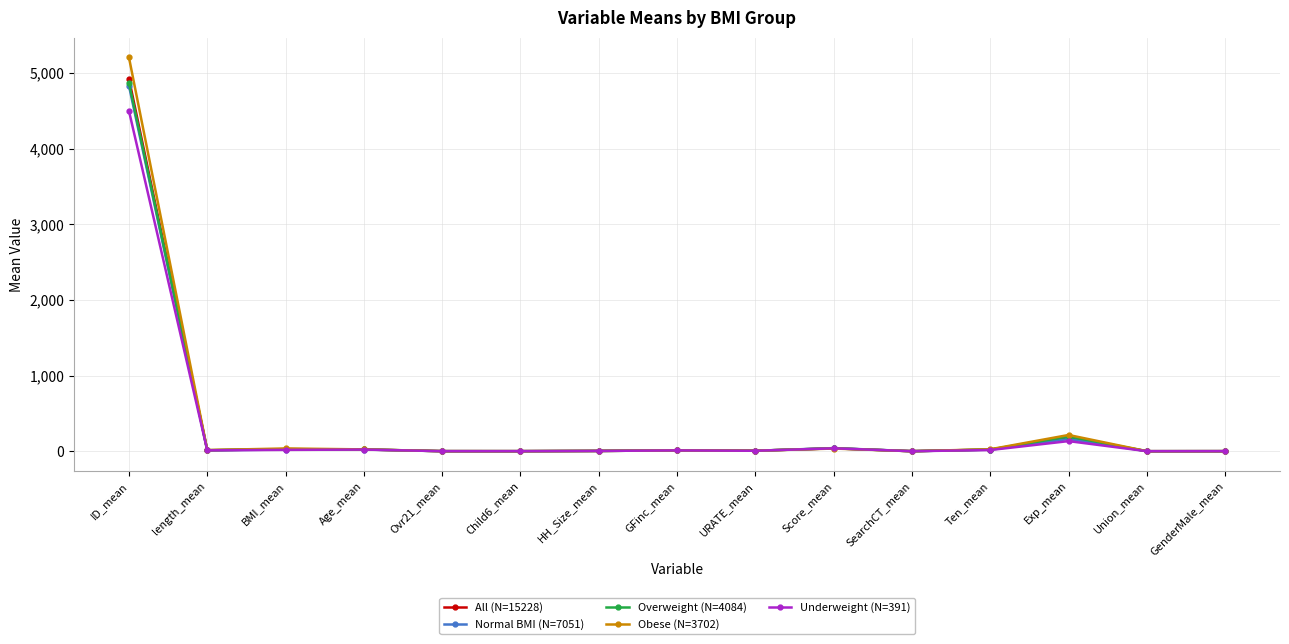

True or false: All (N=15228) has more than 0 interior local peaks.

True